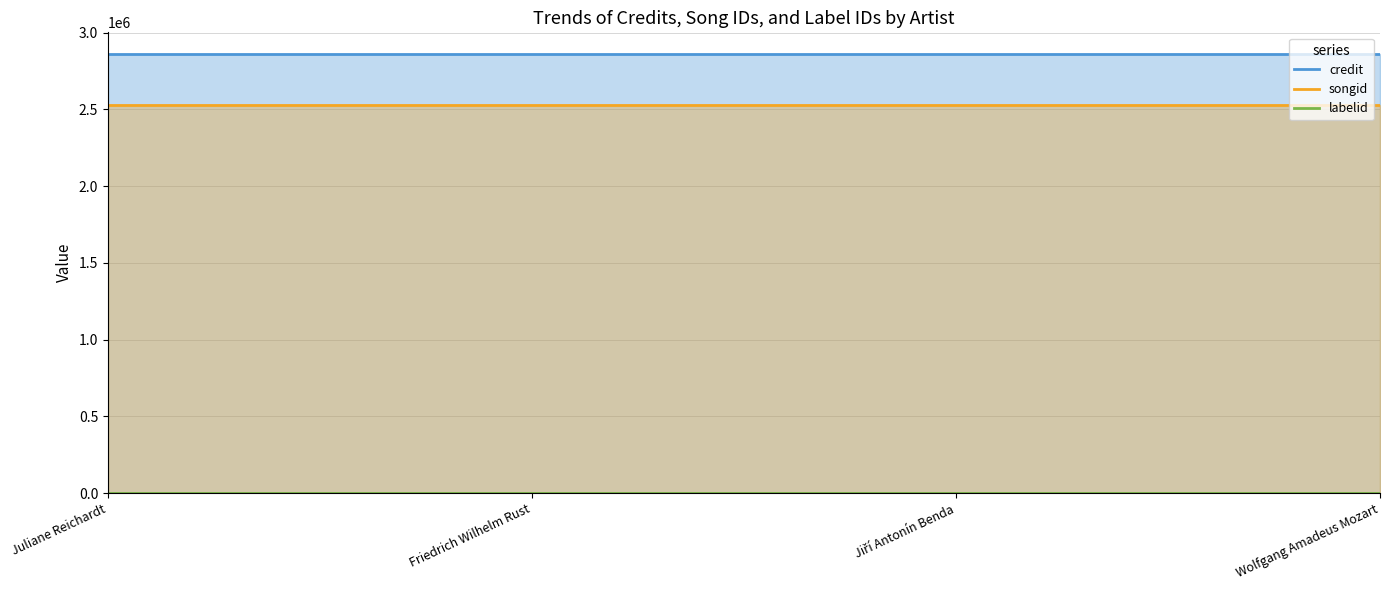

Rank the categories by credit value from highest to lowest.

Juliane Reichardt, Friedrich Wilhelm Rust, Jiří Antonín Benda, Wolfgang Amadeus Mozart